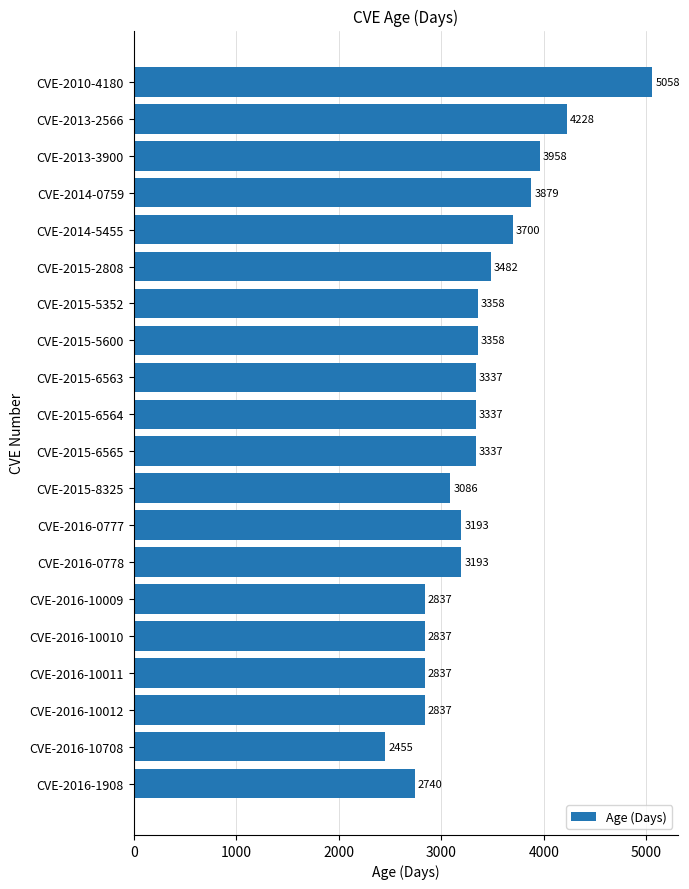

What is the difference between the second highest and second lowest values?

1488